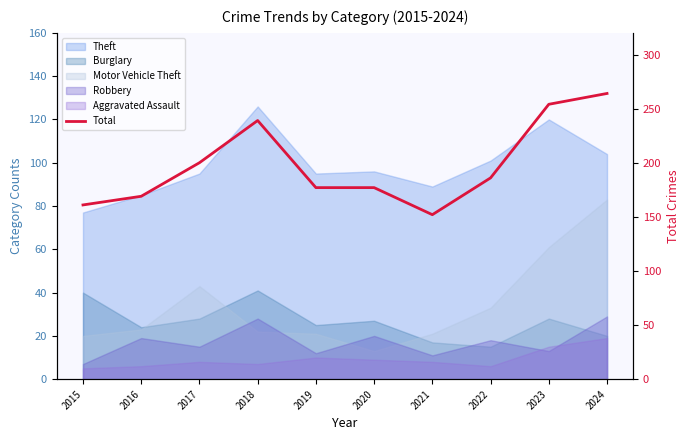

What is the ratio of the value at 2016 to the value at 2022?

0.9